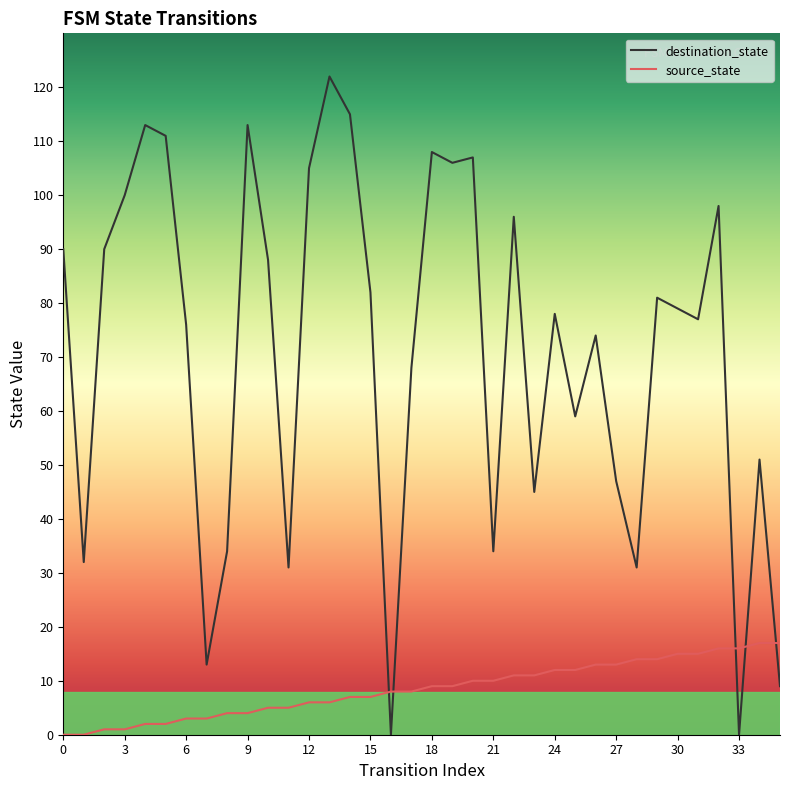

What is the difference between the second highest and second lowest values in the source_state series?

17